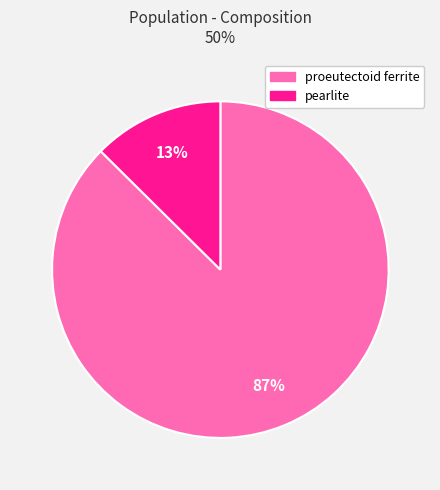

To the nearest percent, what is the average slice percentage?

50%